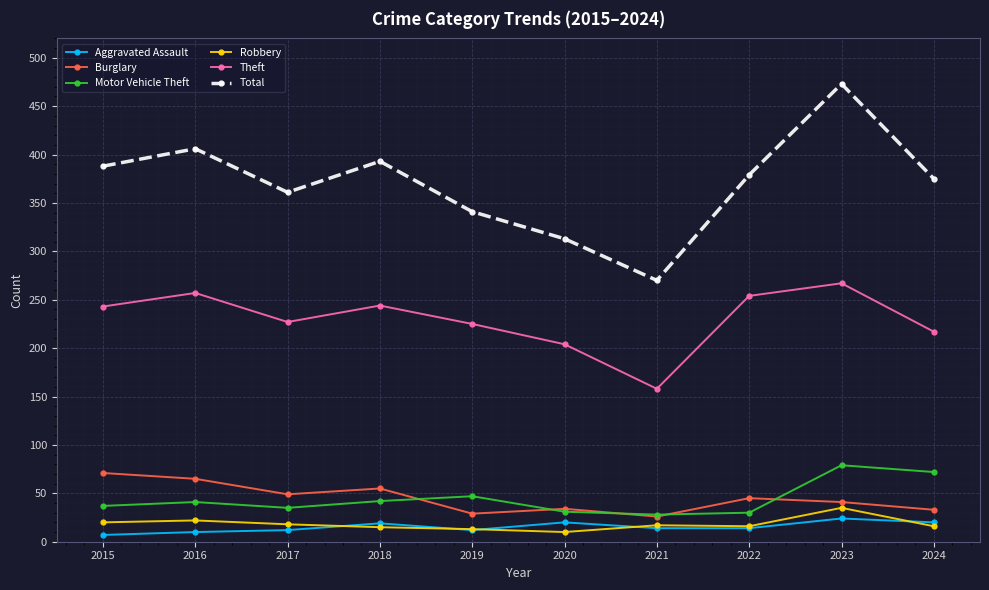

Count the number of data series in this chart.

6